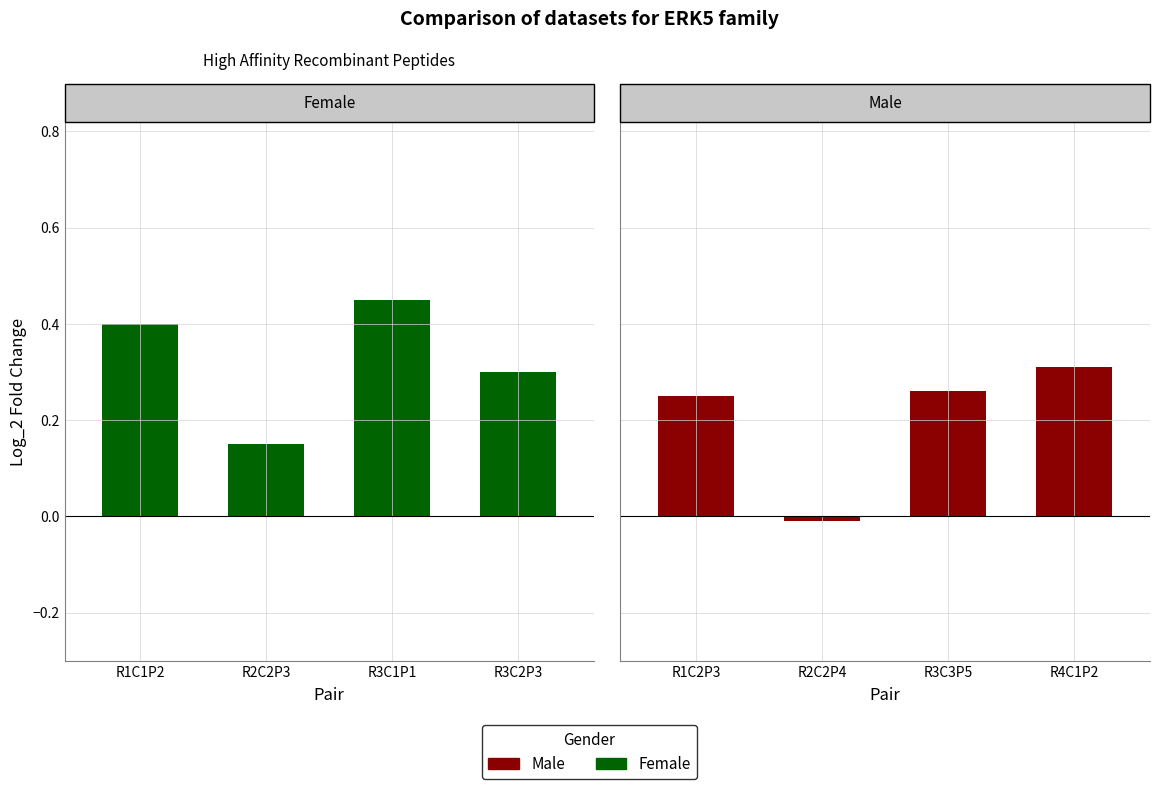

How many positive values does the Male series have?

3